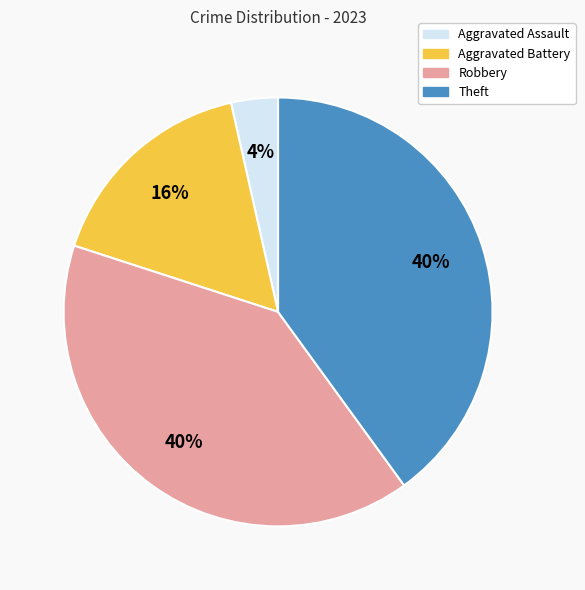

Which category has the smallest portion of the pie?

Aggravated Assault